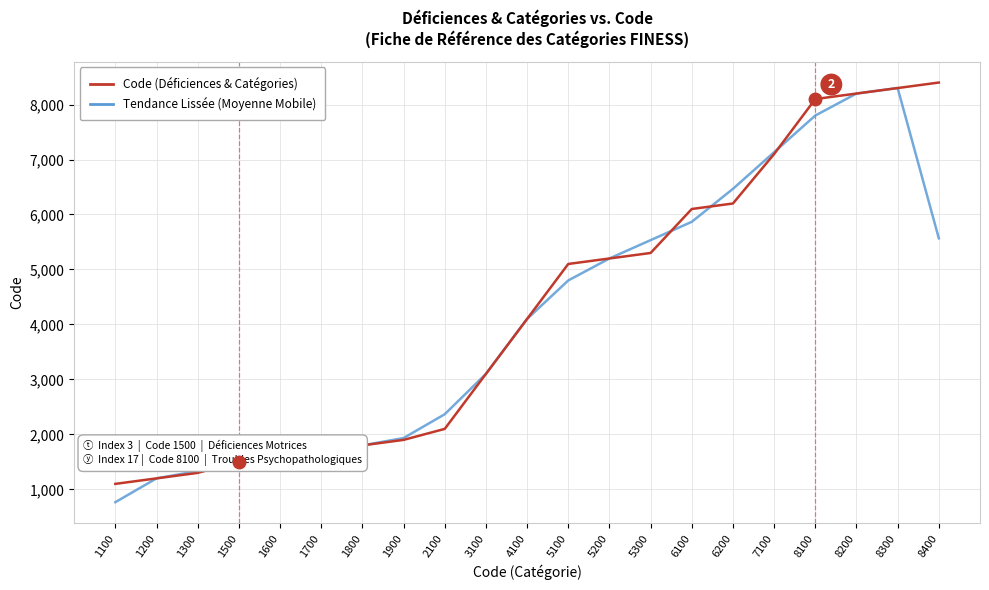

What is the difference between the highest and lowest values at 5100?

300.0